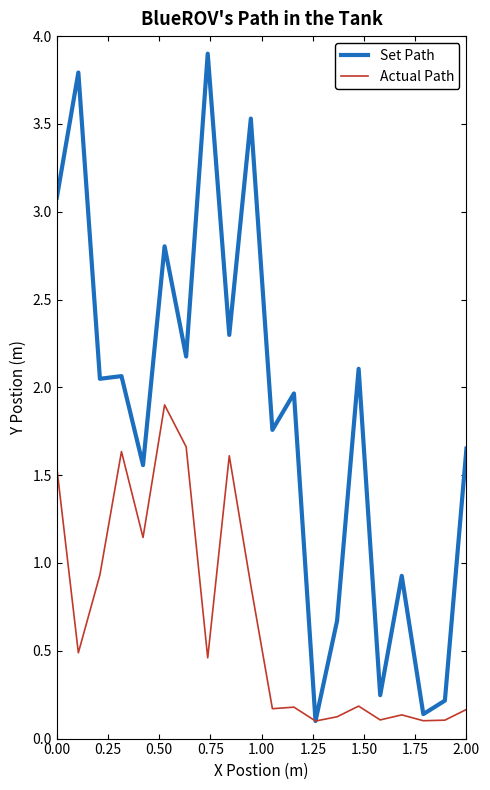

What is the maximum value shown in the chart?

3.9